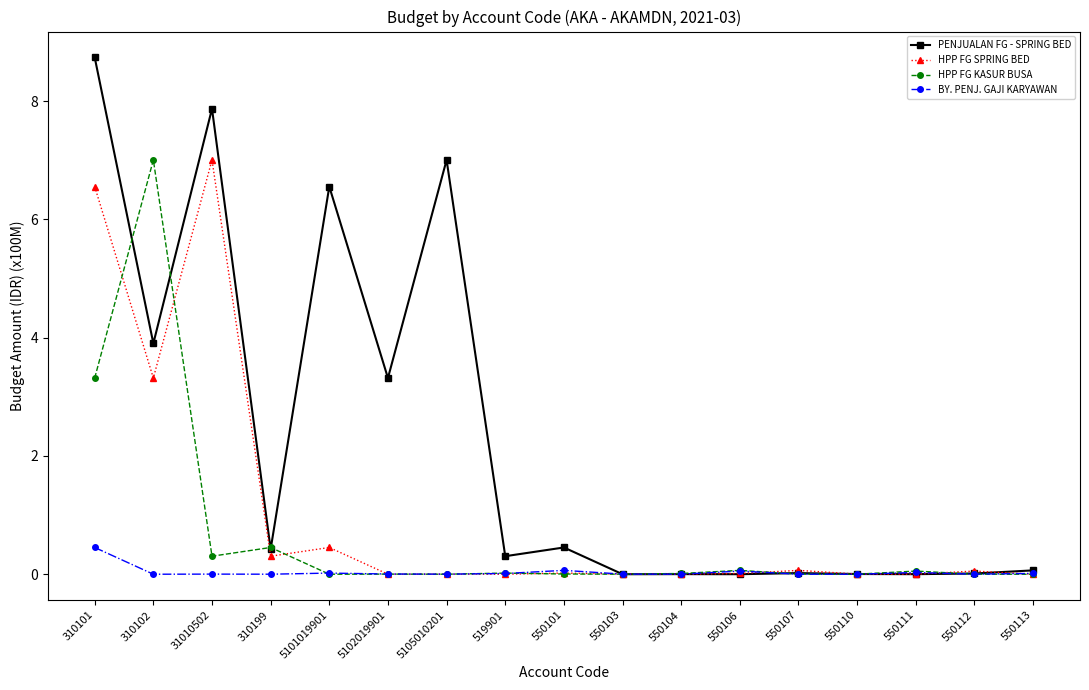

The HPP FG SPRING BED series shows 0.0 at 5105010201. True or false?

True